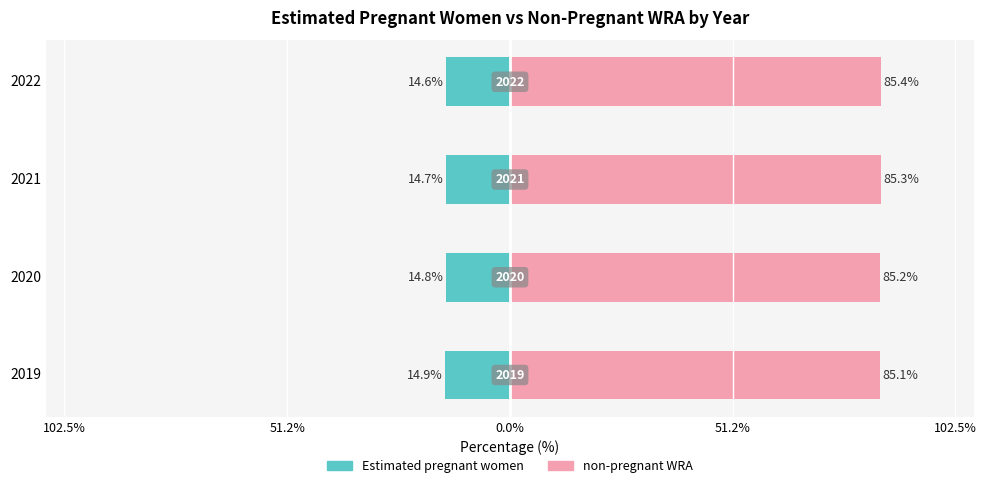

Is it true that Estimated pregnant women equals -20.1 at 2019?

False